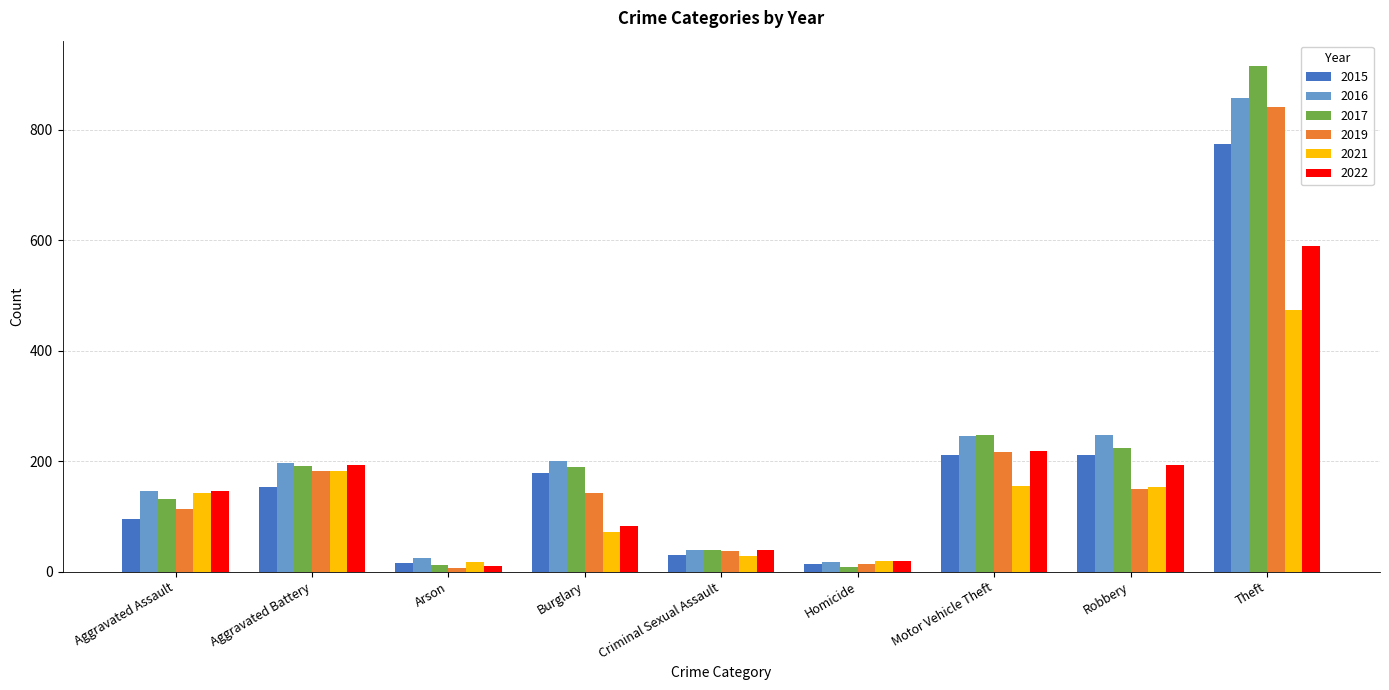

At which category is the sum across all series the highest?

Theft